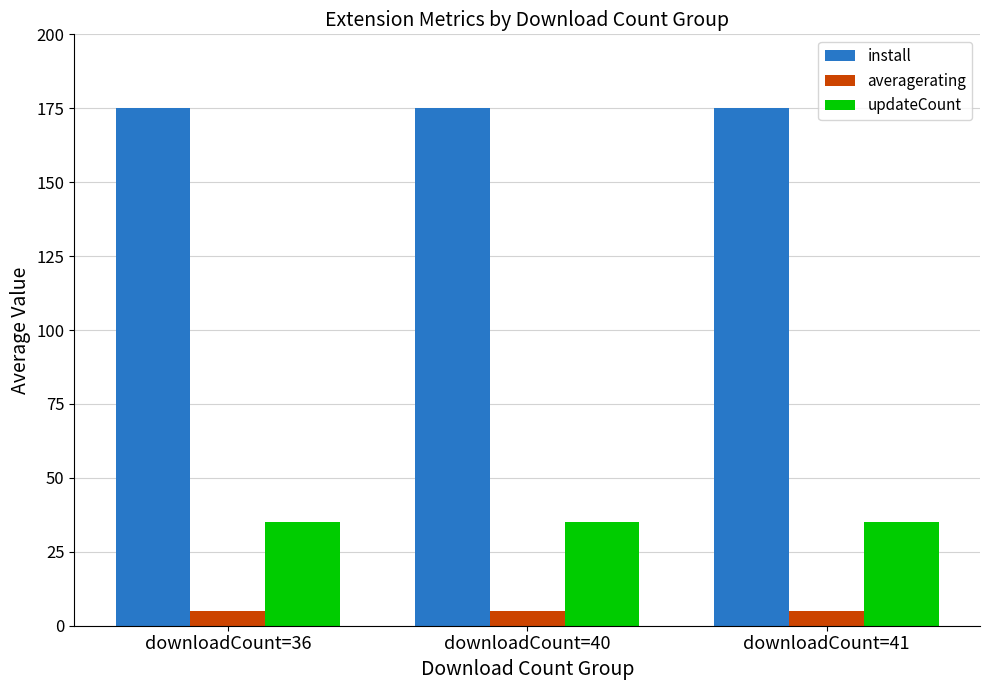

Which series has the largest total across all categories?

install